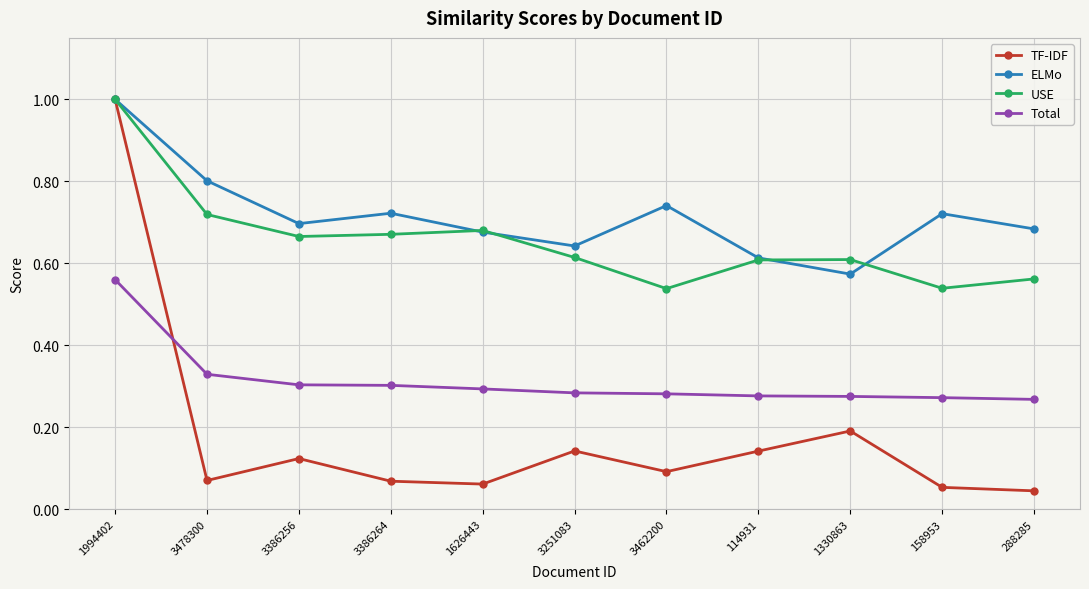

Which series changed the most between 3386264 and 3462200?

USE